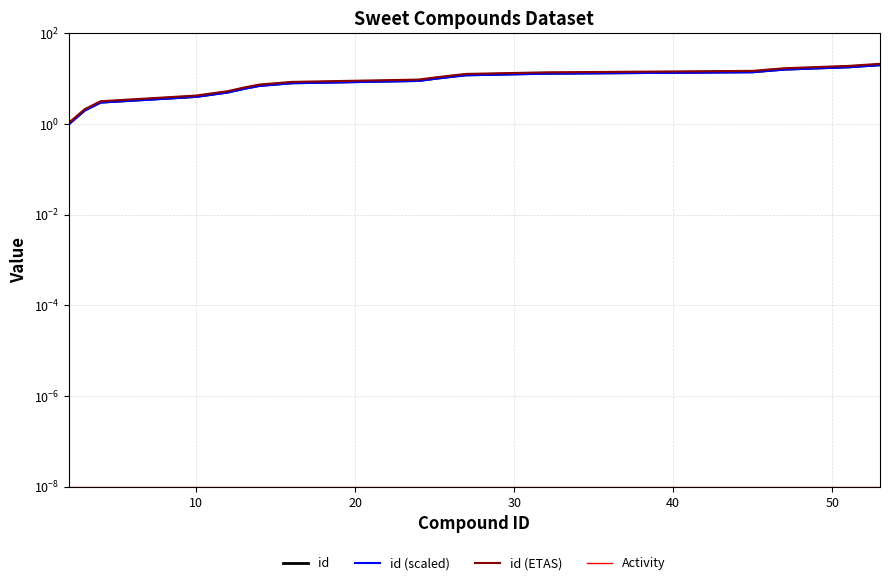

Is this an area chart (filled region under the line)?

No